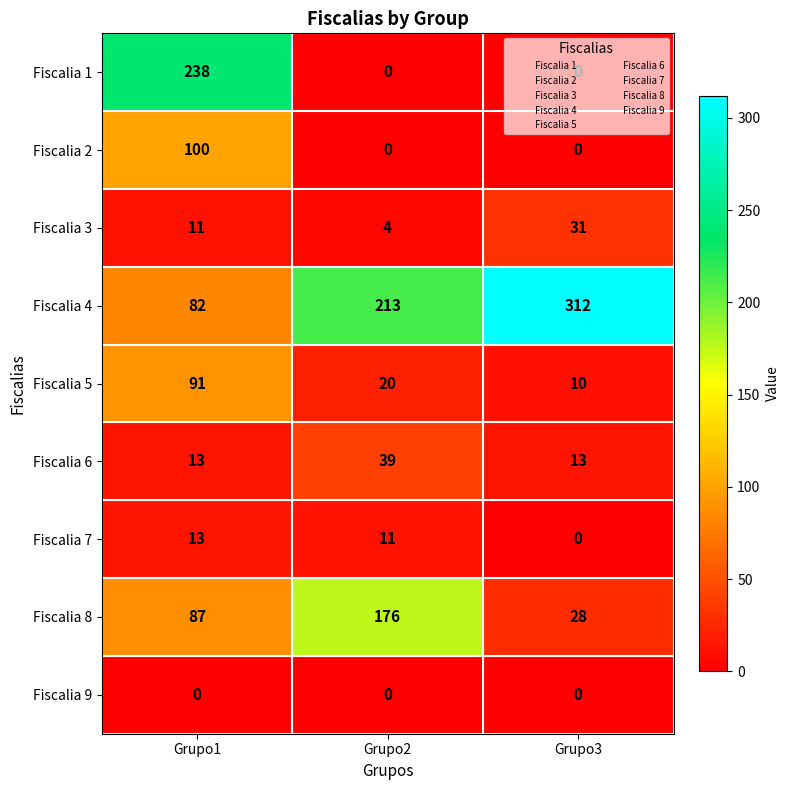

How many data points in Fiscalia 7 are less than 11?

1